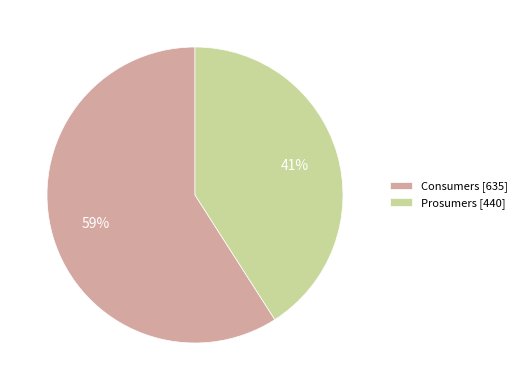

Is there any slice that represents more than half of the pie?

Yes